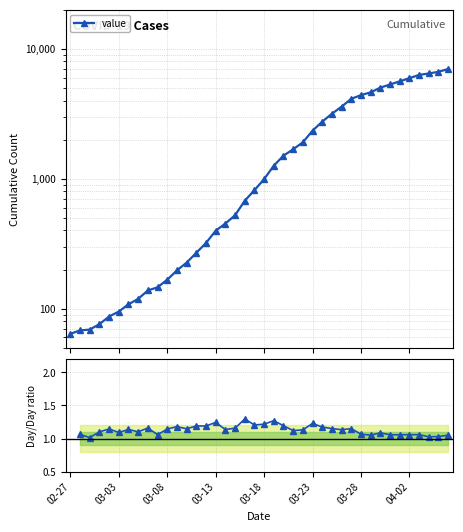

What is the minimum value shown in the chart?

1.0